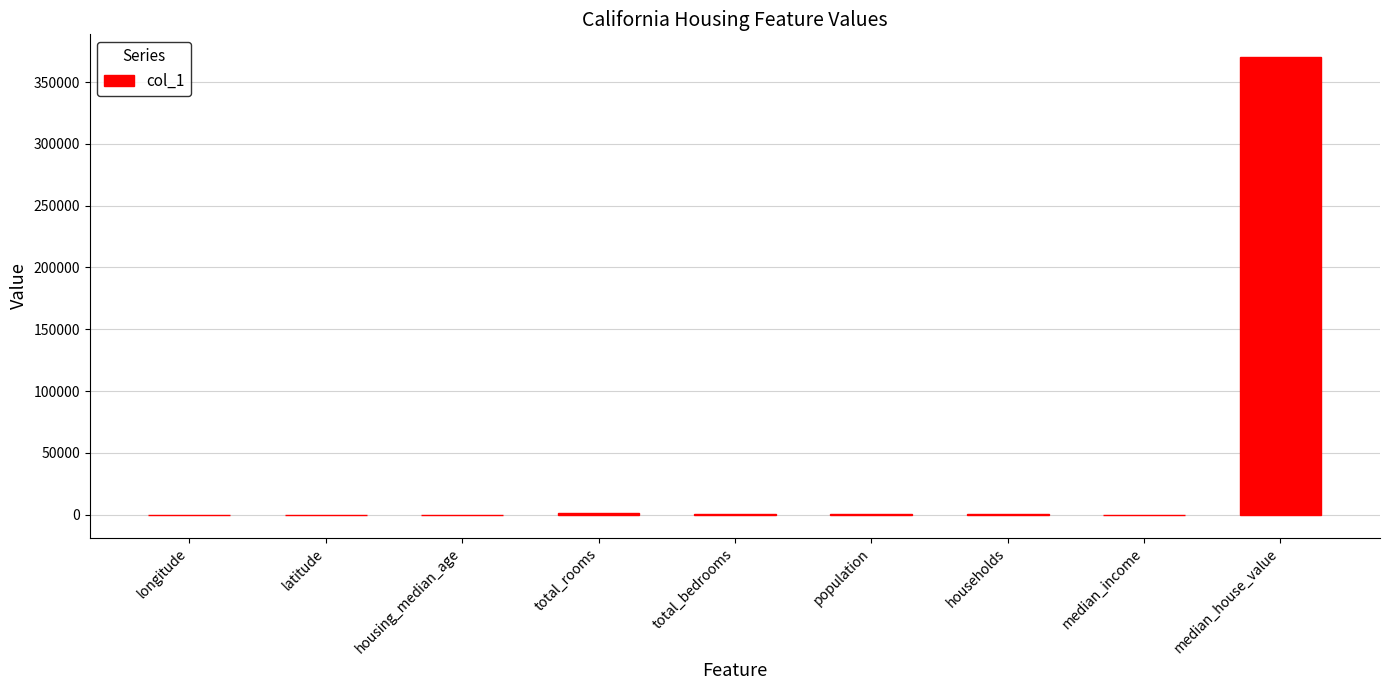

The value at total_bedrooms is 264.0. True or false?

True